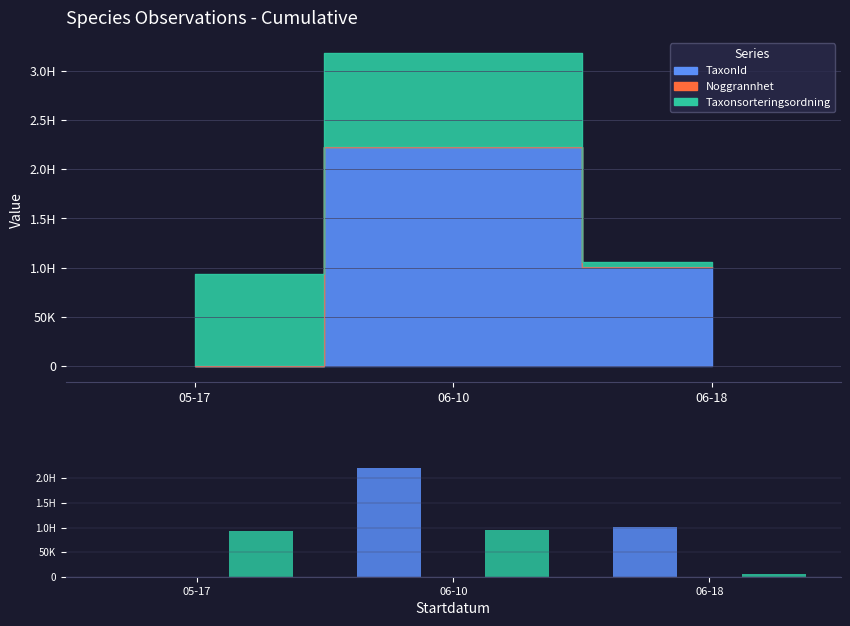

Between 06-10 and 05-17, which is larger?

06-10